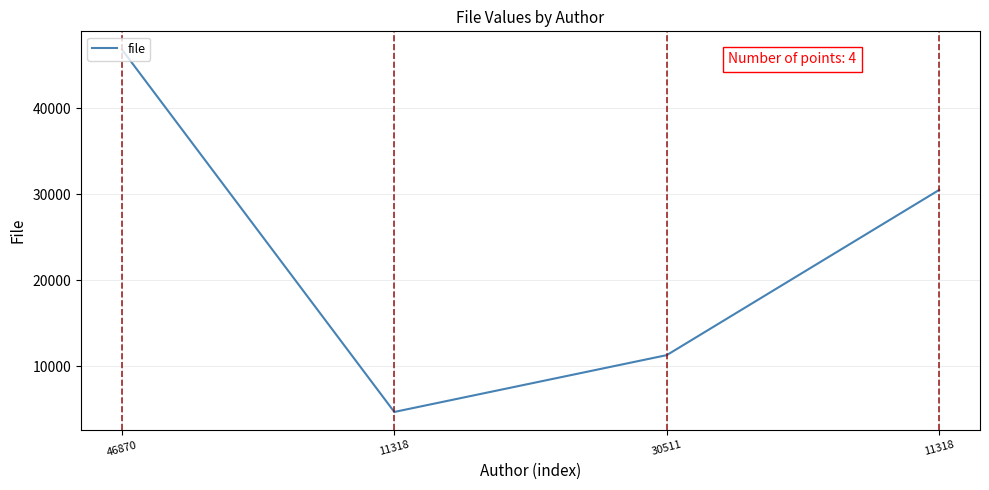

How many lines are shown in the chart?

1